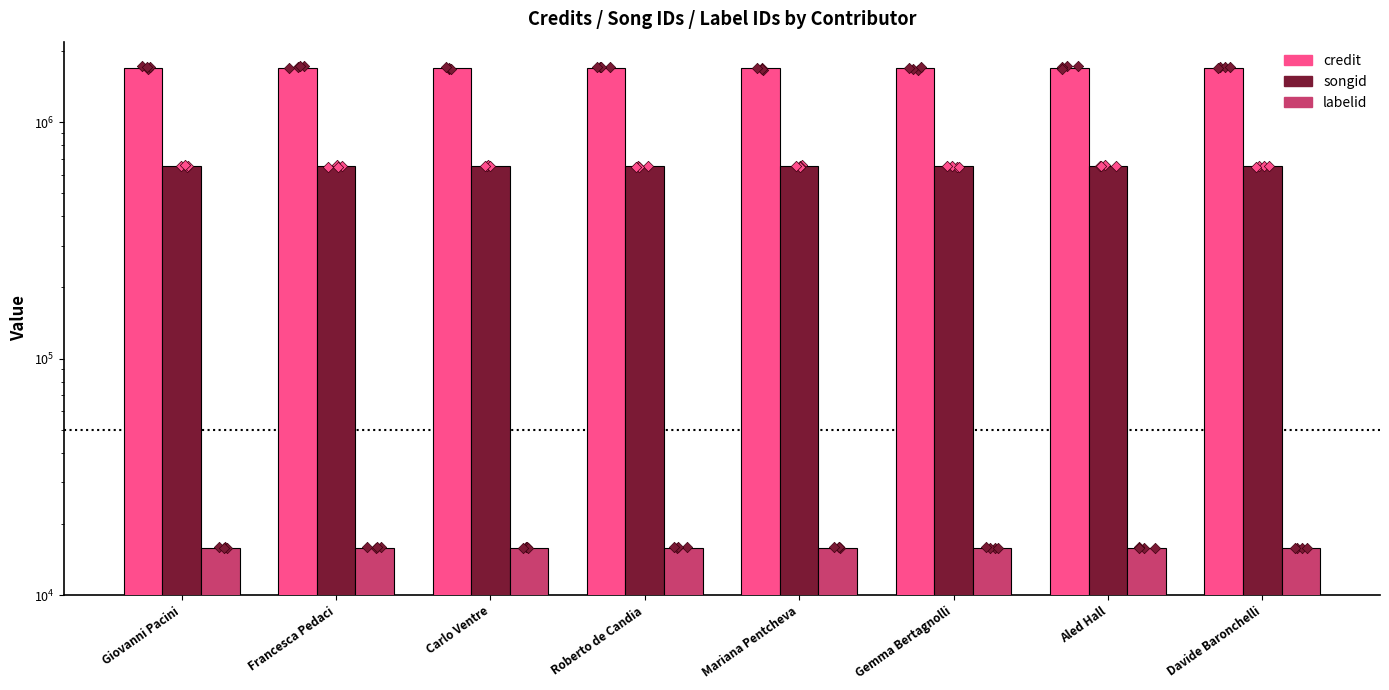

Is the value of songid at Gemma Bertagnolli greater than the value of labelid at Carlo Ventre?

Yes